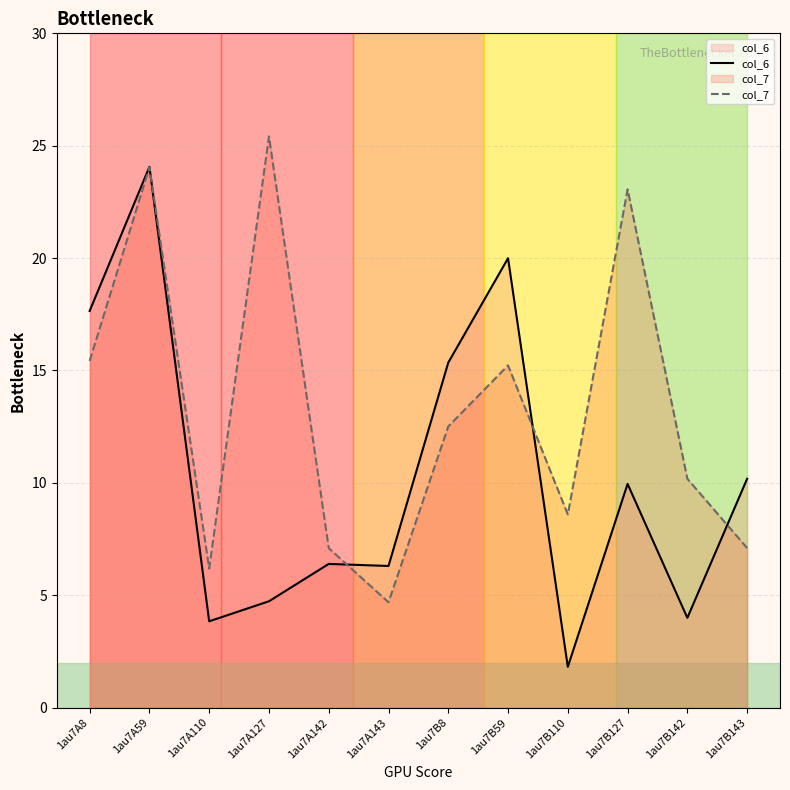

Where is the first local maximum for col_7?

1au7A59